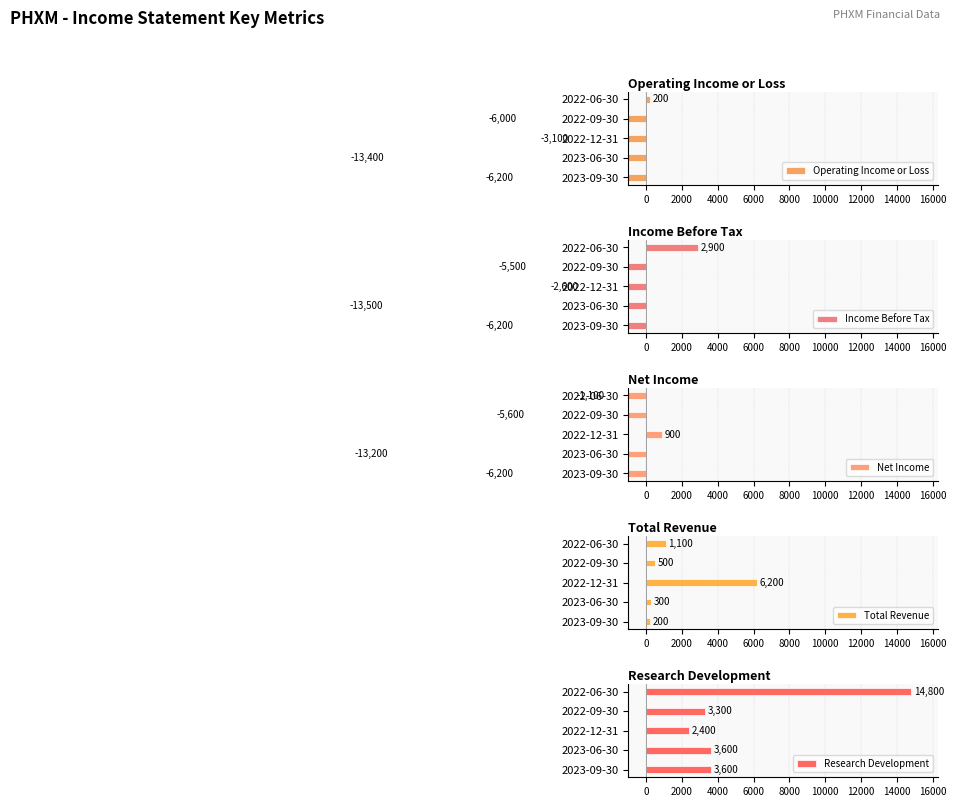

What is the difference between the maximum and minimum values in the Operating Income or Loss series?

13600